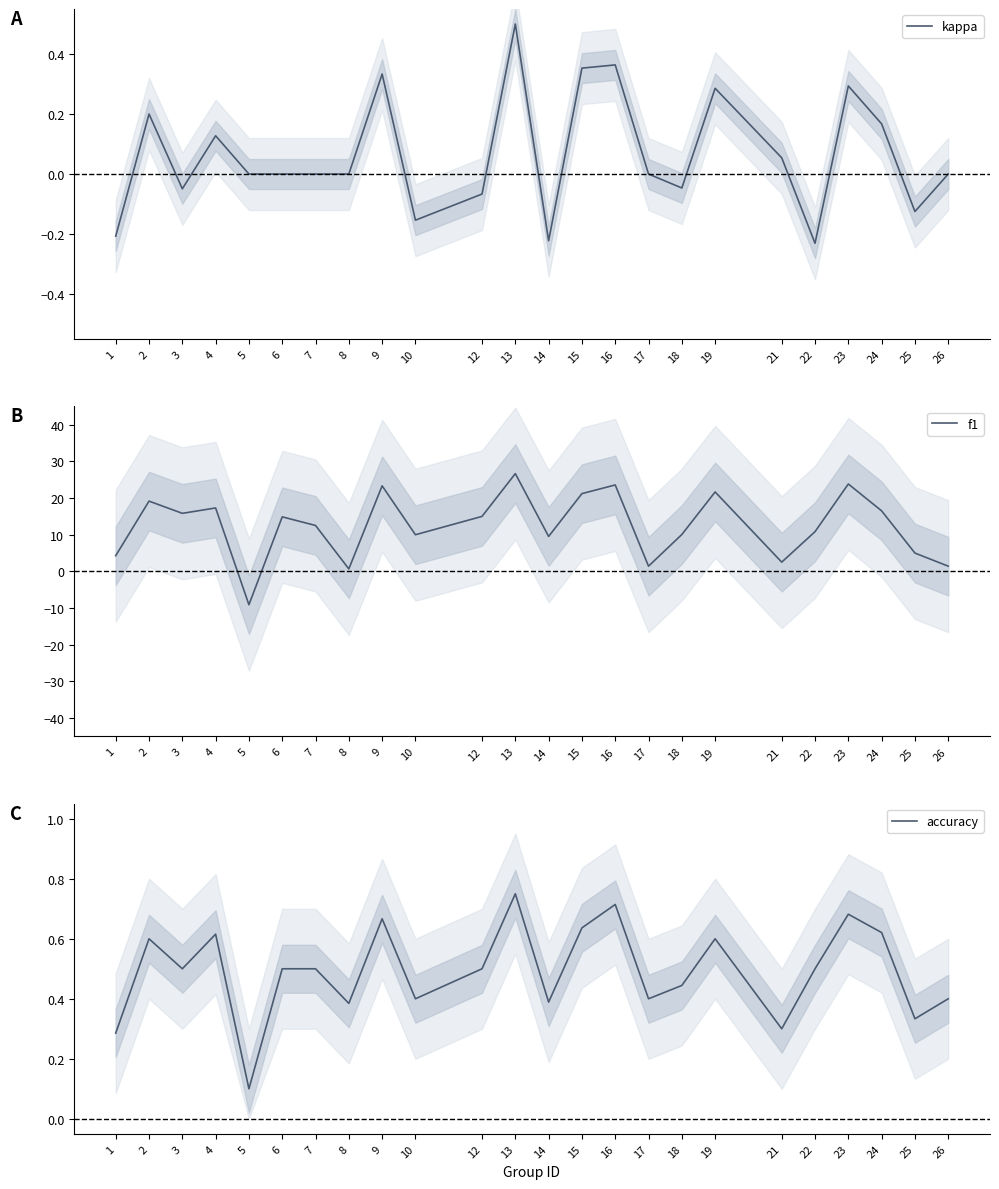

After their last crossing, which series has the higher values: accuracy or f1?

f1